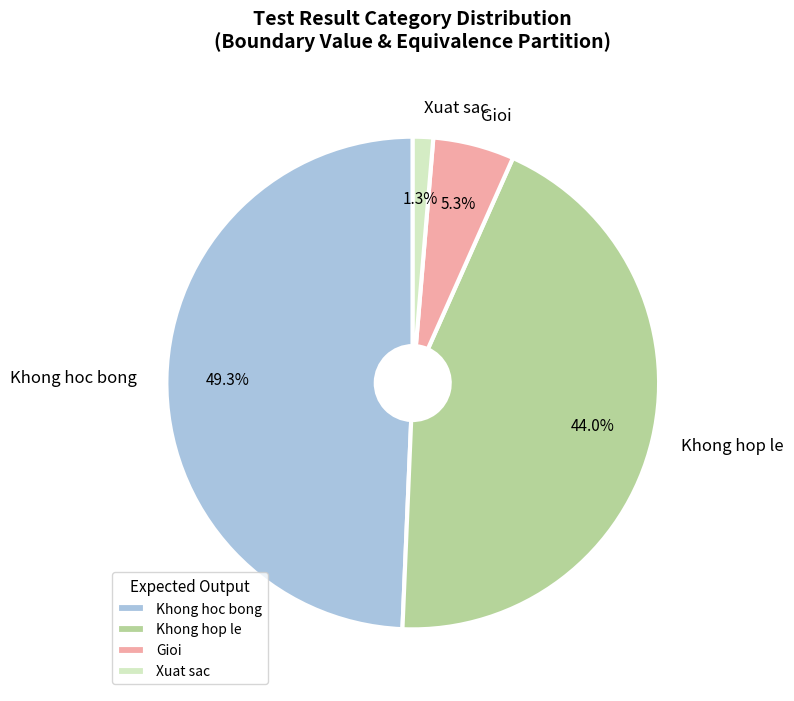

Is the sum of Gioi and Khong hop le greater than half?

No